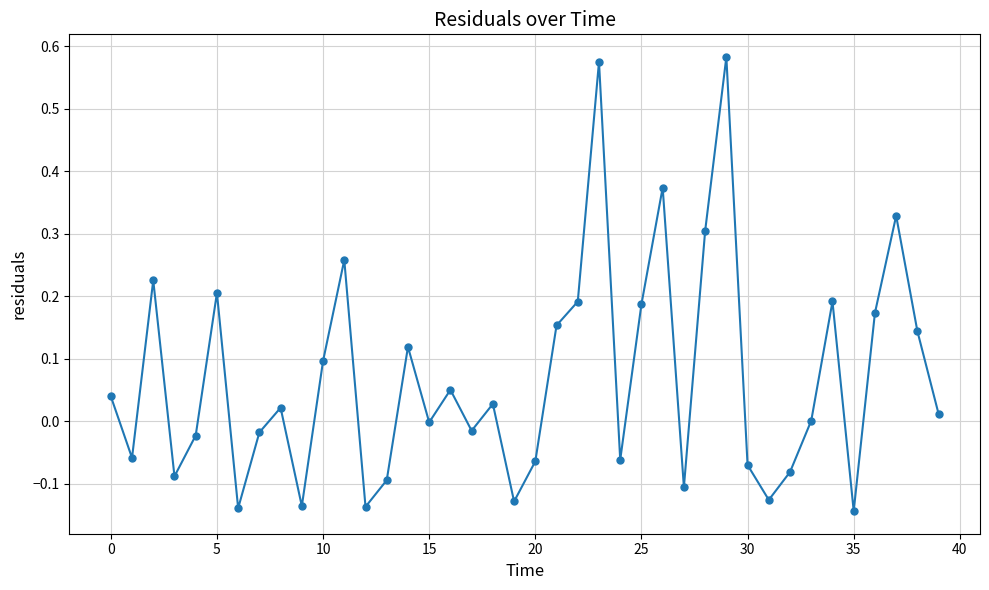

What is the sum of all values?

2.8